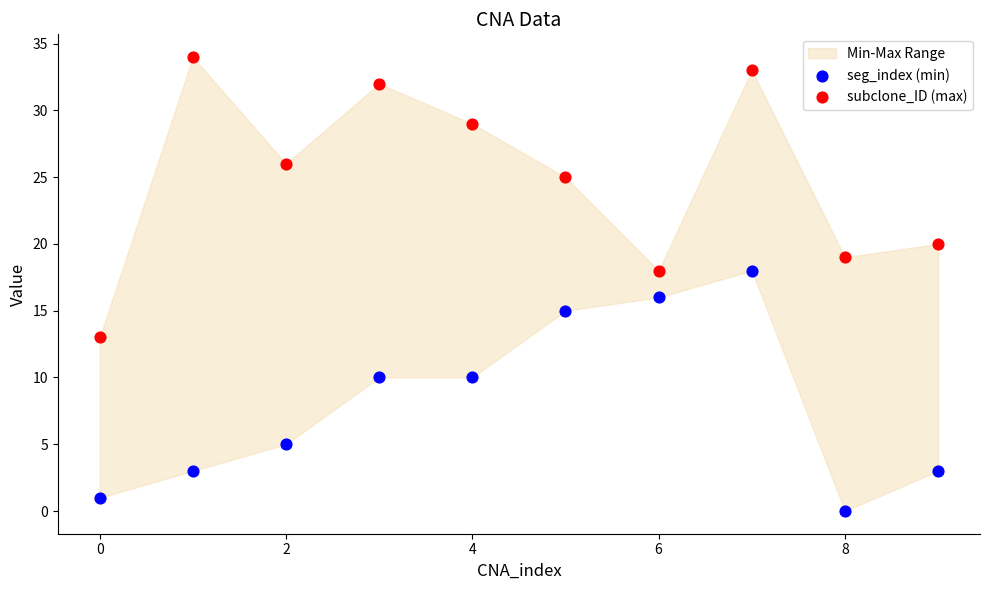

Which series has the largest Y range (max minus min)?

subclone_ID (max)